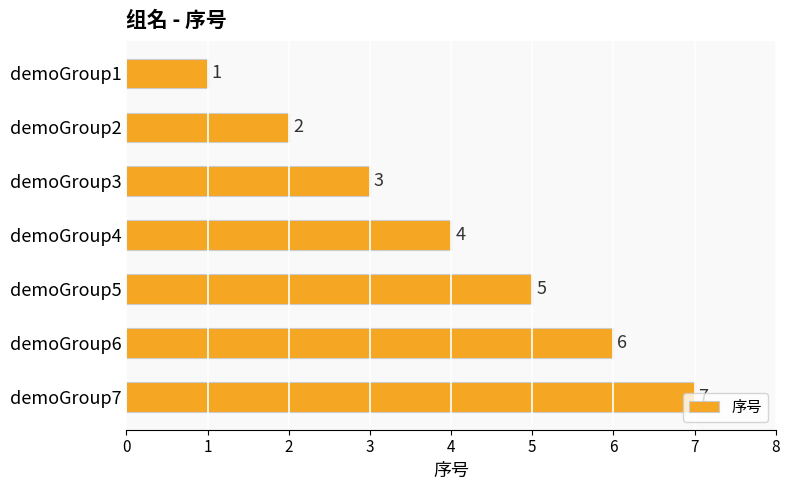

What is the difference between the values at demoGroup2 and demoGroup6?

4